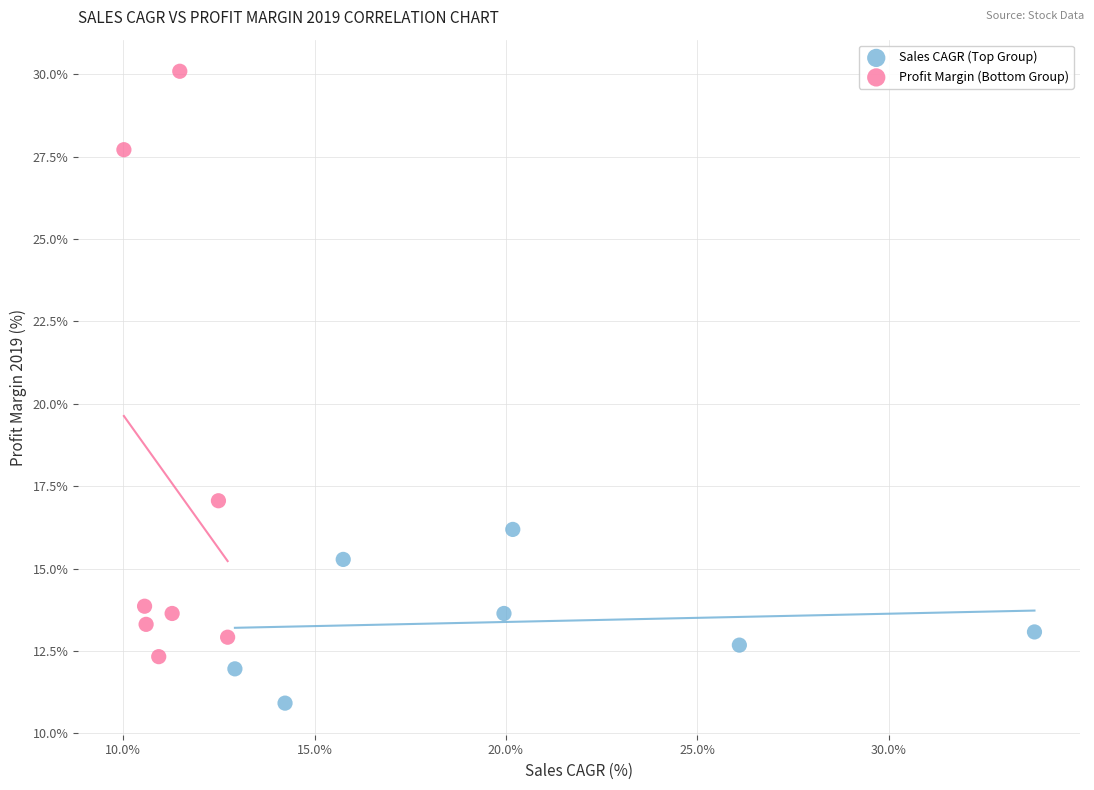

Which series contains the lowest Y value?

Sales CAGR (Top Group)